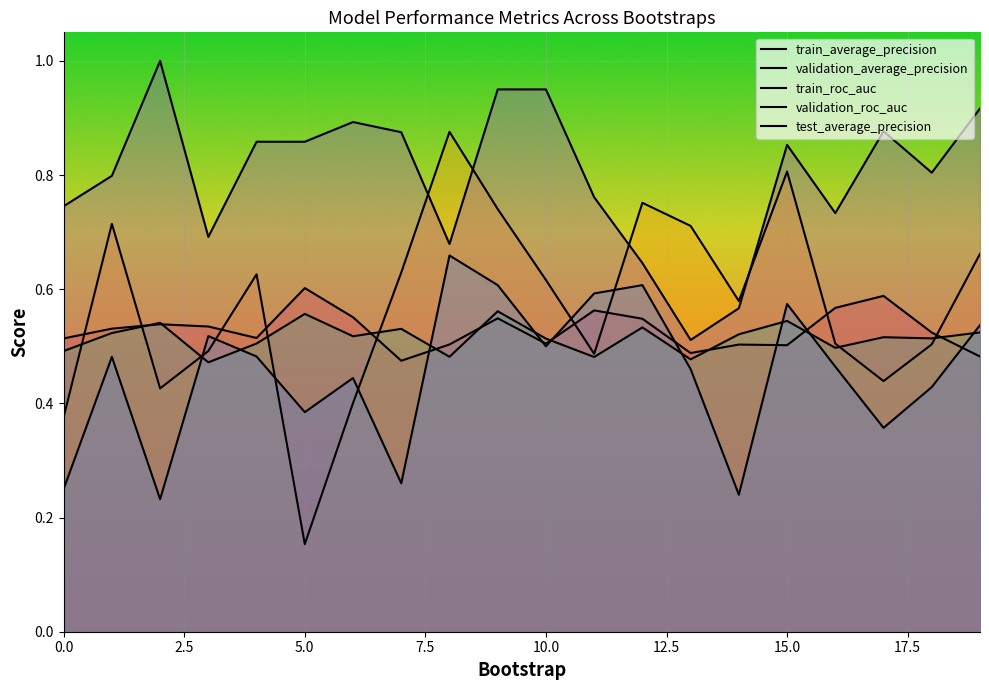

What is the value of the train_average_precision point at the 1st from the left?

0.5